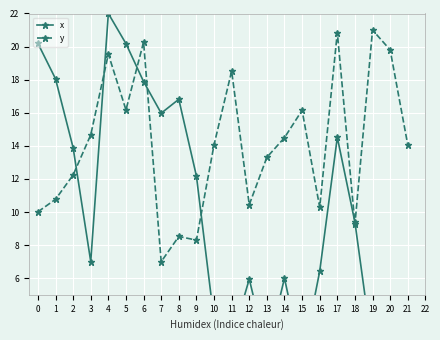

Where do y and x first cross each other?

2 and 3